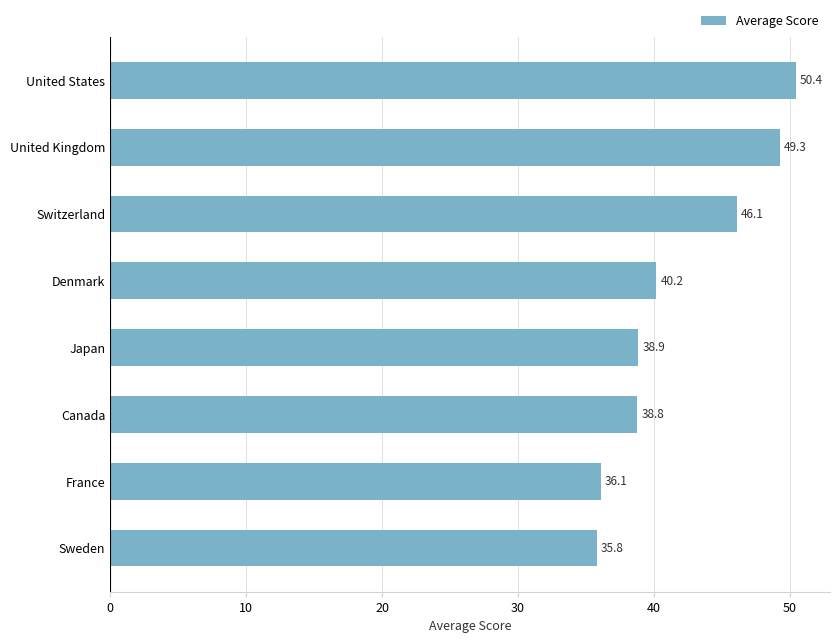

Reading bottom to top, extract all data points from this chart.

Sweden=35.8	France=36.1	Canada=38.8	Japan=38.9	Denmark=40.2	Switzerland=46.1	United Kingdom=49.3	United States=50.4